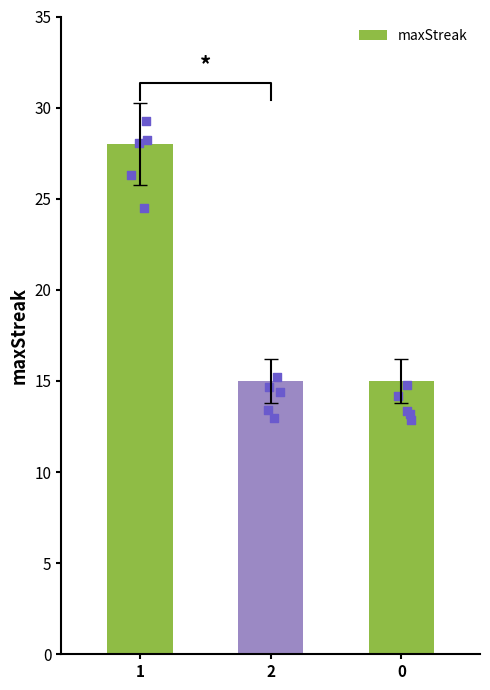

What is the change in value from 1 to 0?

-13